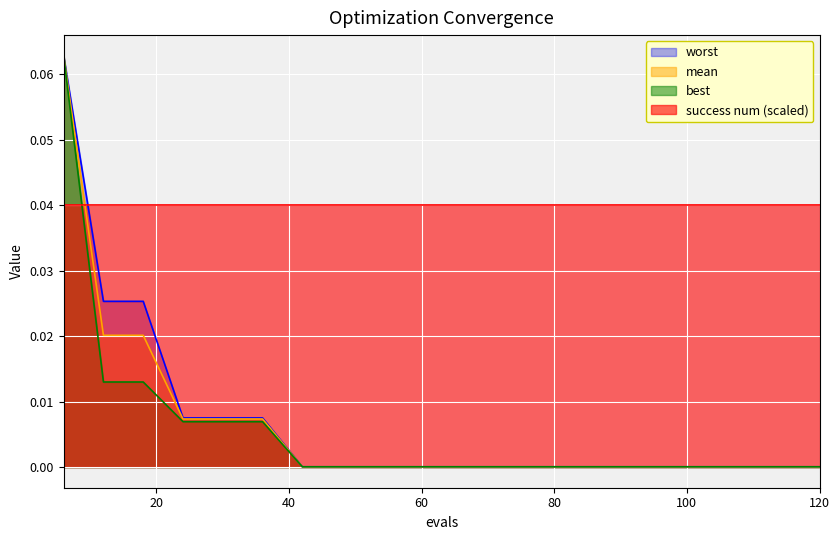

Reading left to right, what are all the values shown in this chart?

mean: 0.1	0.0	0.0	0.0	0.0	0.0	0.0	0.0	0.0	0.0	0.0	0.0	0.0	0.0	0.0	0.0	0.0	0.0	0.0	0.0
best: 0.1	0.0	0.0	0.0	0.0	0.0	0.0	0.0	0.0	0.0	0.0	0.0	0.0	0.0	0.0	0.0	0.0	0.0	0.0	0.0
worst: 0.1	0.0	0.0	0.0	0.0	0.0	0.0	0.0	0.0	0.0	0.0	0.0	0.0	0.0	0.0	0.0	0.0	0.0	0.0	0.0